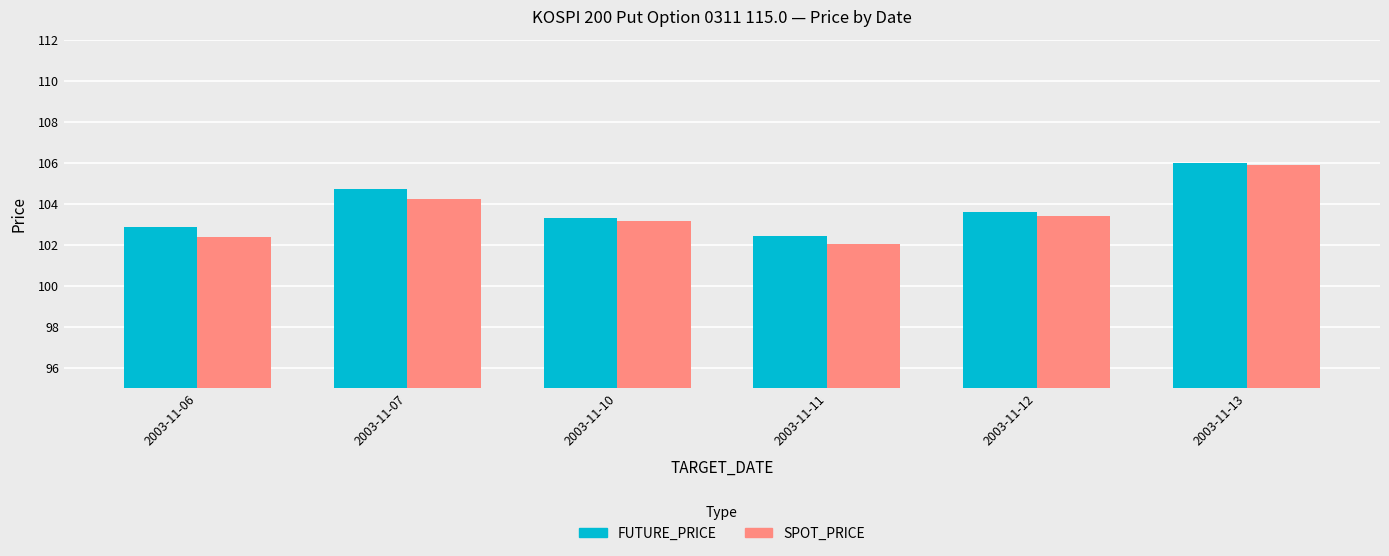

What is the sum of all SPOT_PRICE values?

621.1